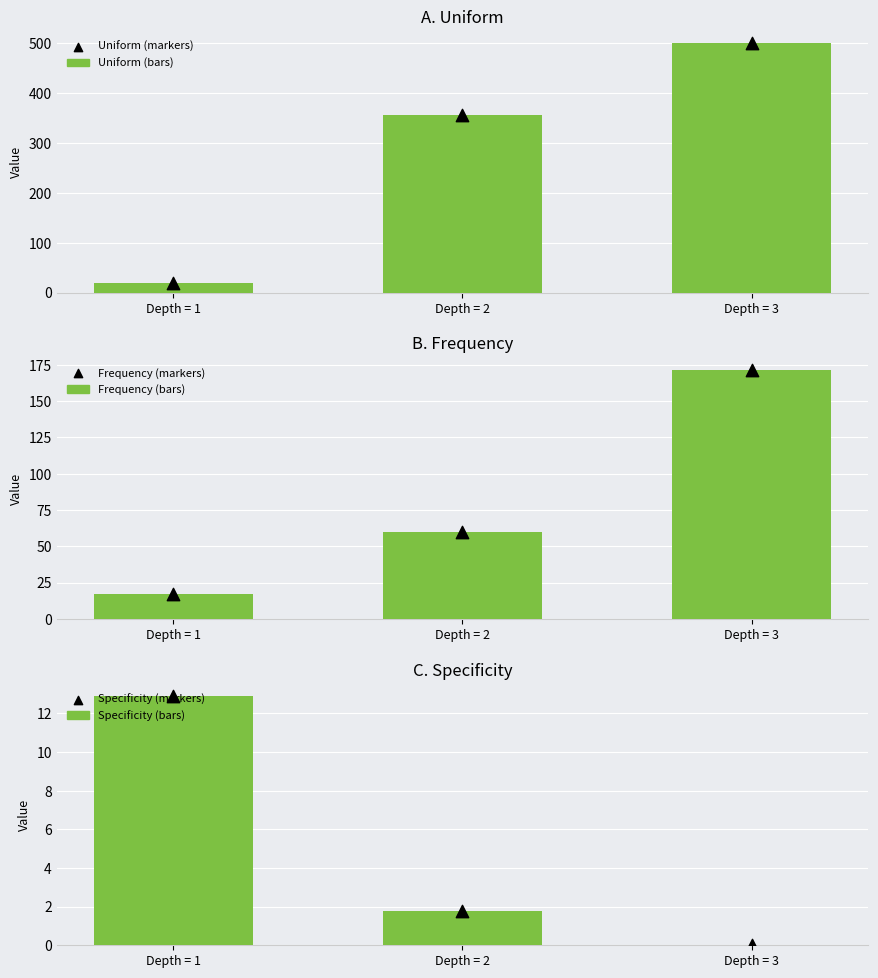

Is the value of Specificity at Depth = 3 greater than the value of Uniform at Depth = 1?

No